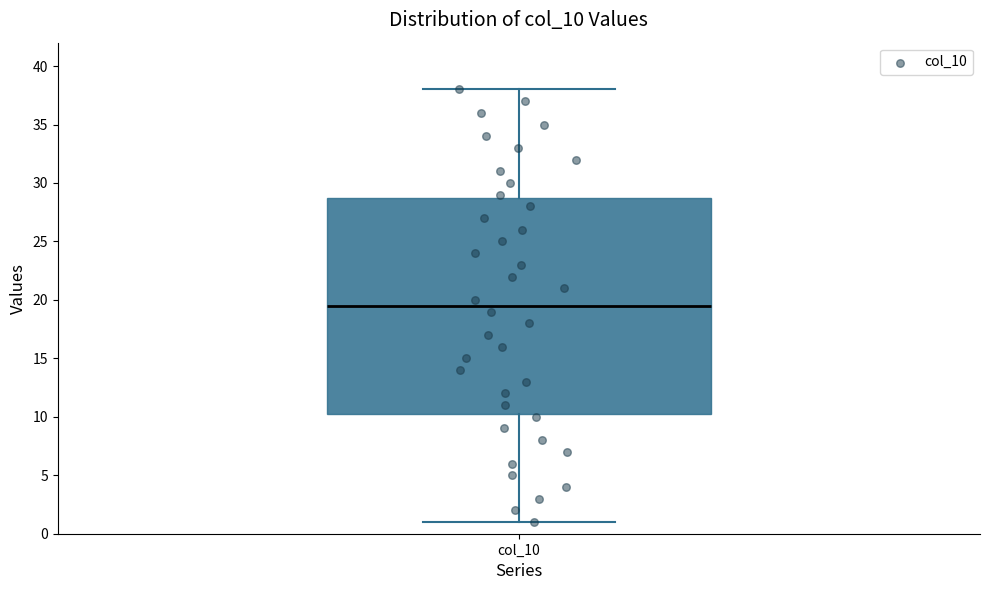

Where does the lower whisker of the box for col_10 end on the y-axis? The values are not printed on the chart, so give them approximately, as read against the axis.

1.0